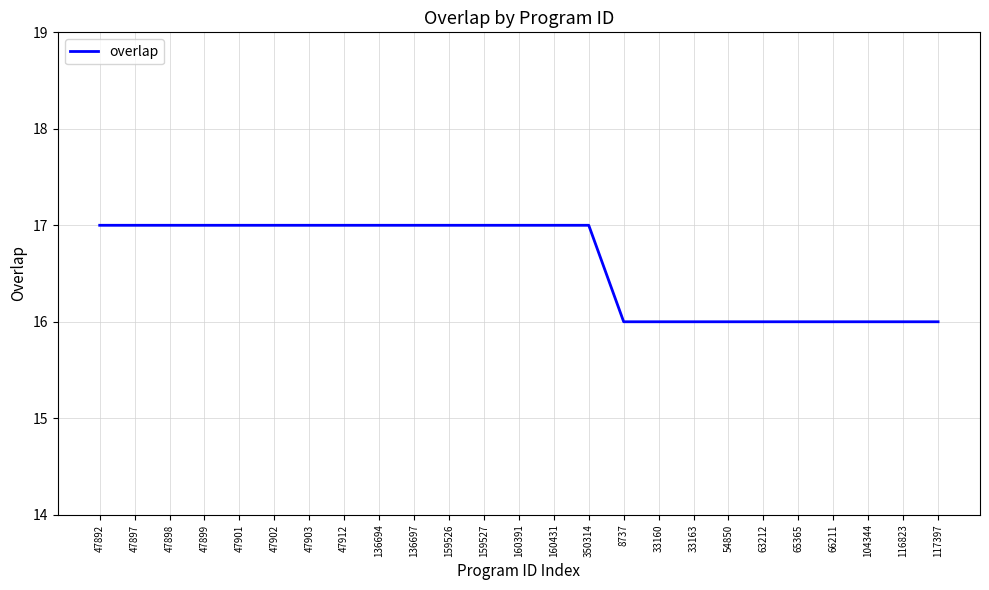

The value at 47897 is 28. True or false?

False